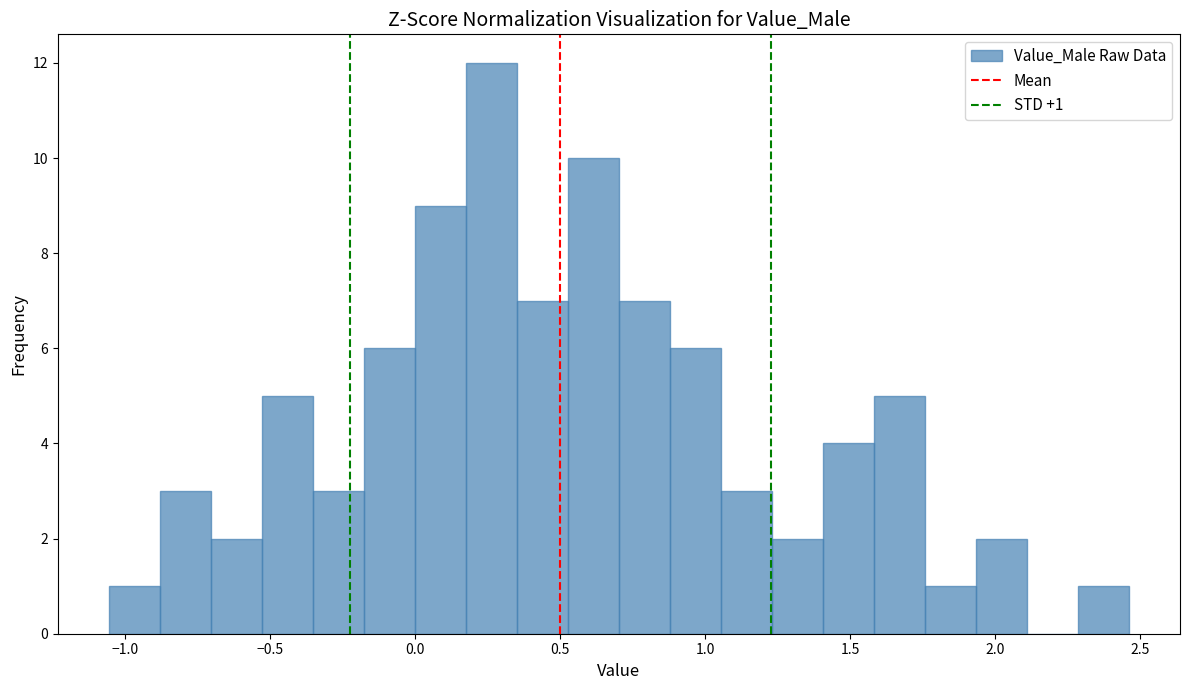

Read against the x-axis, roughly where is the centre of the tallest bar?

0.25